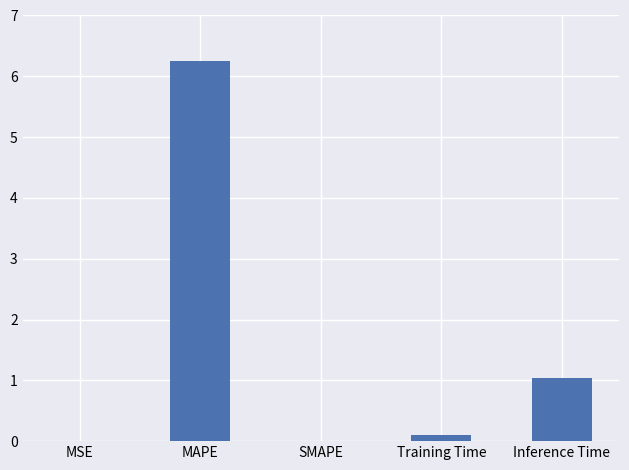

Are the bars horizontal?

No